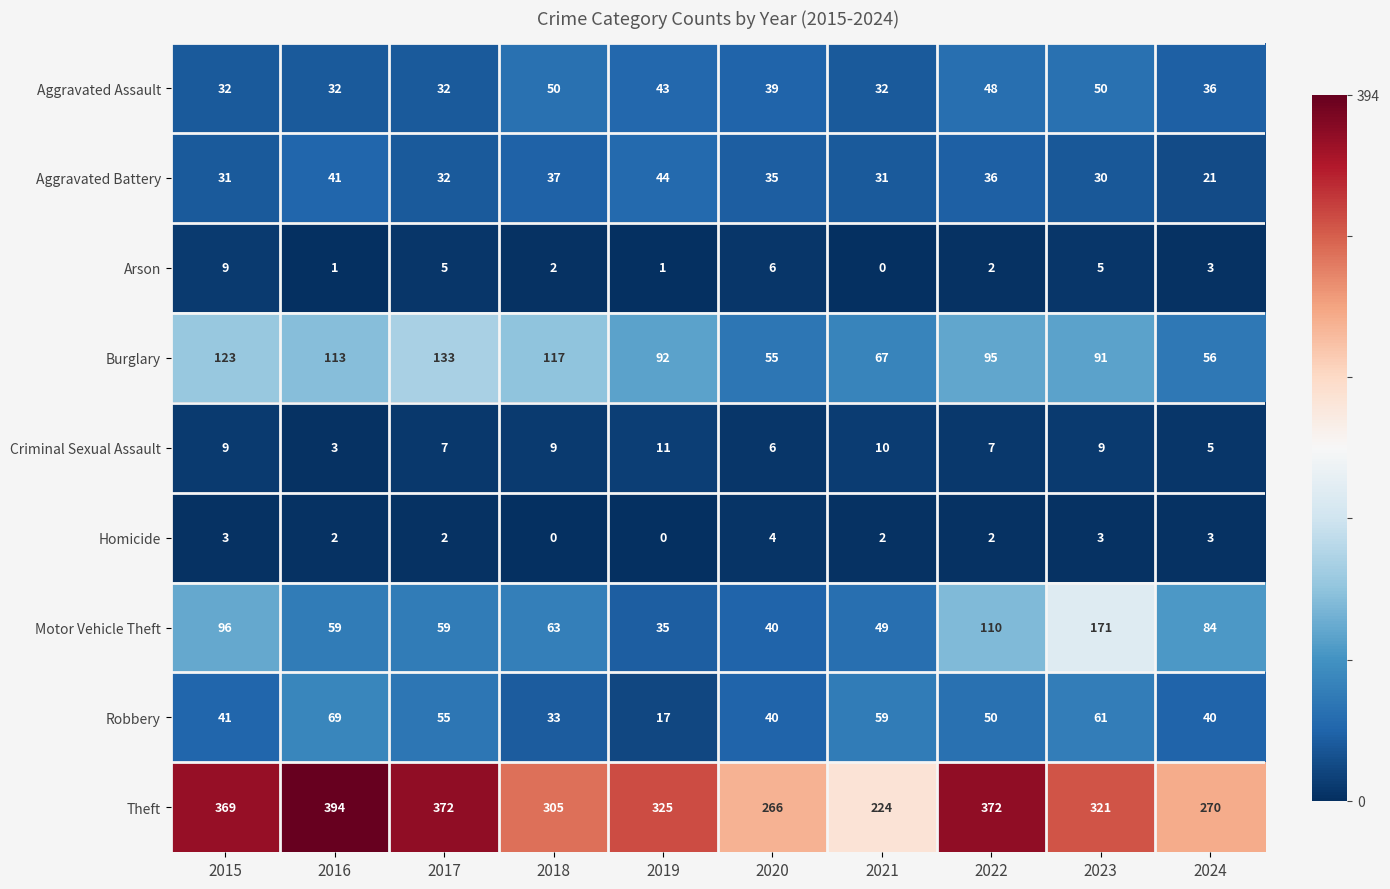

What value does the Theft series have at 2015, to the nearest 5?

370